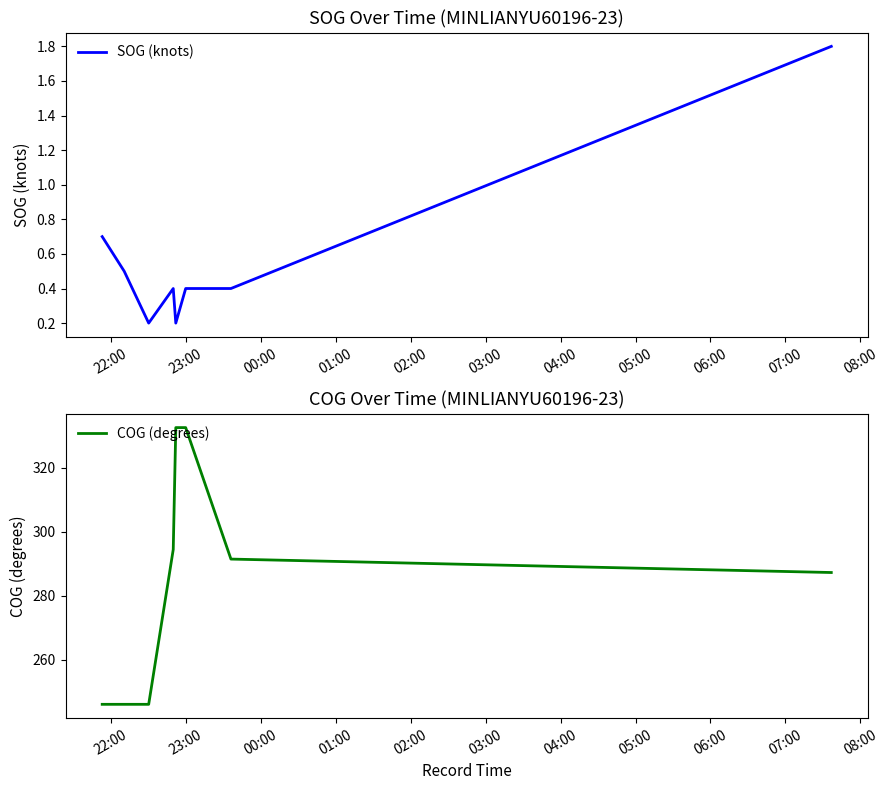

True or false: COG (degrees) and SOG (knots) intersect in this chart.

False